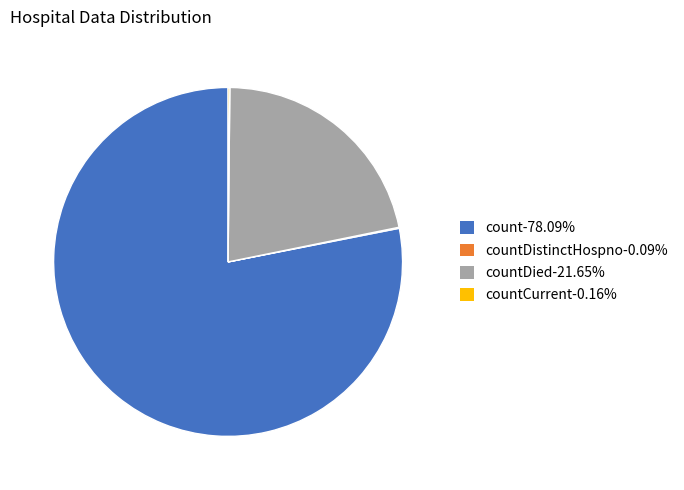

Is there a majority slice in this chart?

Yes